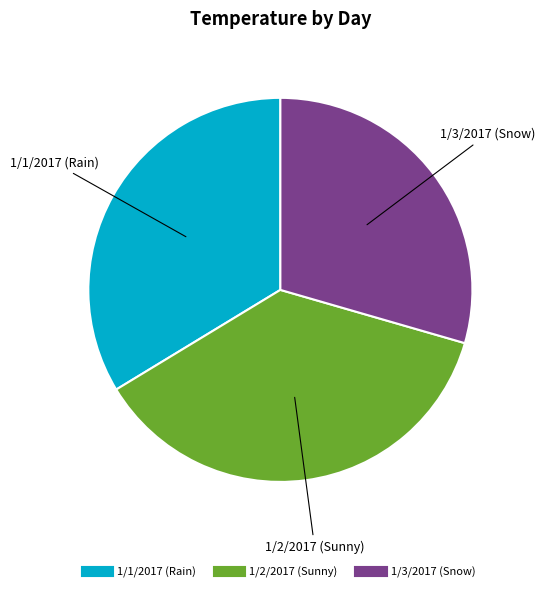

How many segments does this pie chart have?

3